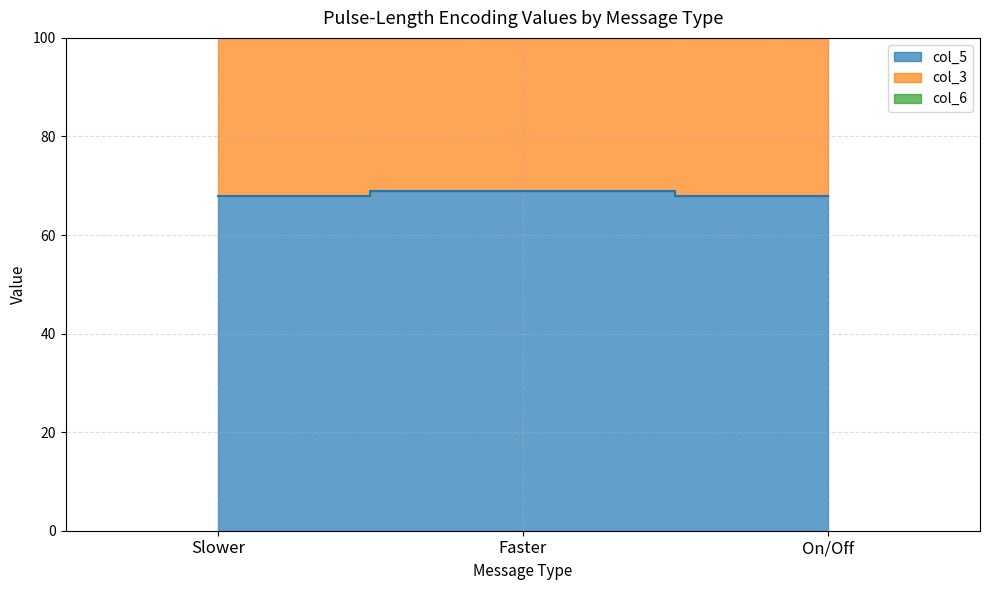

What is the label of the 1st point from the right?

On/Off